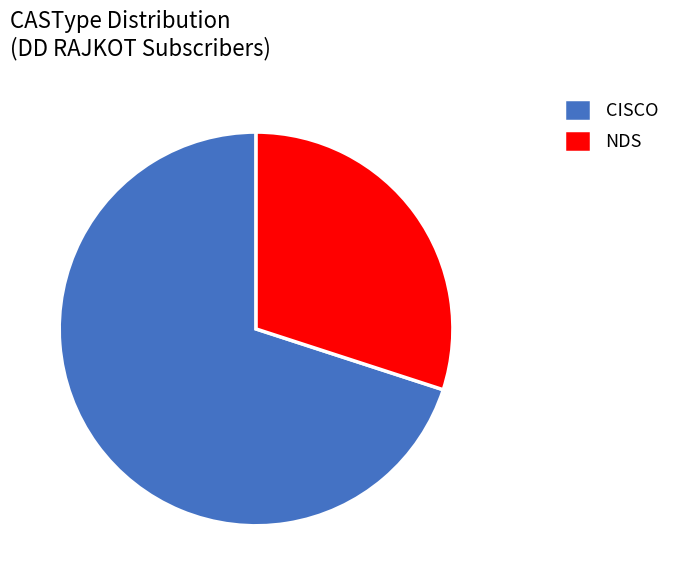

Which slice is the largest?

CISCO